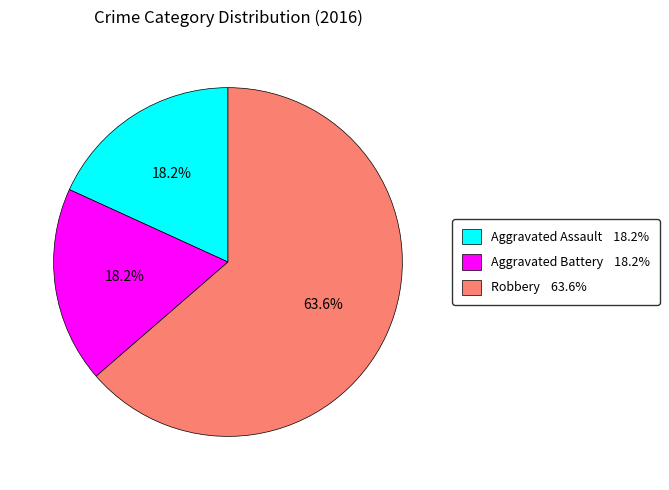

Which slice is the largest?

Robbery